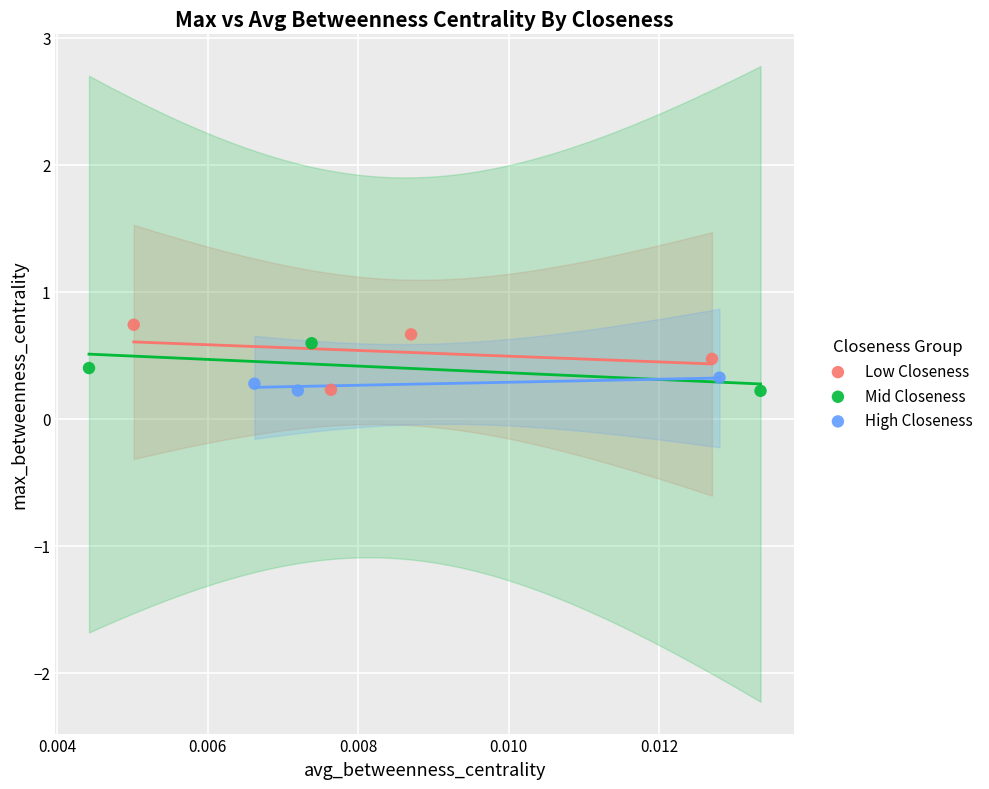

What are all the series names shown in the legend?

Low Closeness, Mid Closeness, High Closeness